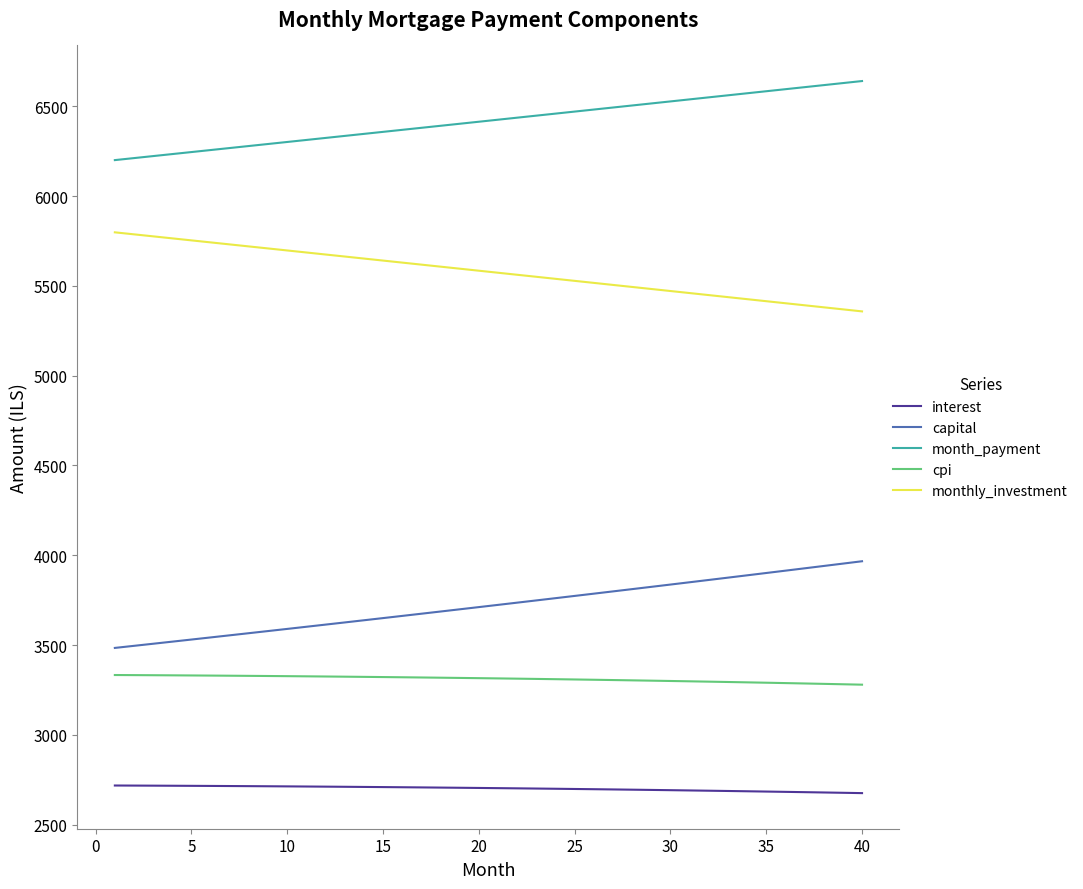

True or false: interest and monthly_investment intersect in this chart.

False